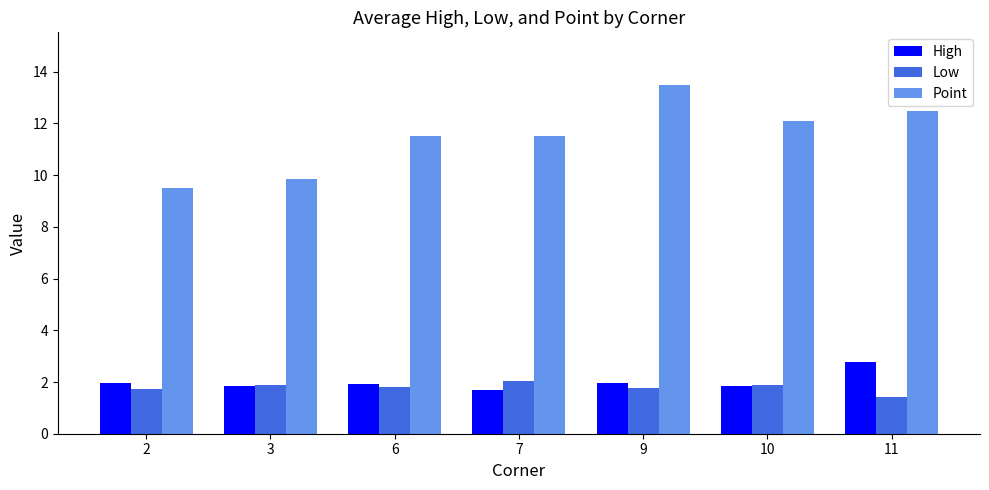

Between 2 and 10, which series saw the biggest shift?

Point